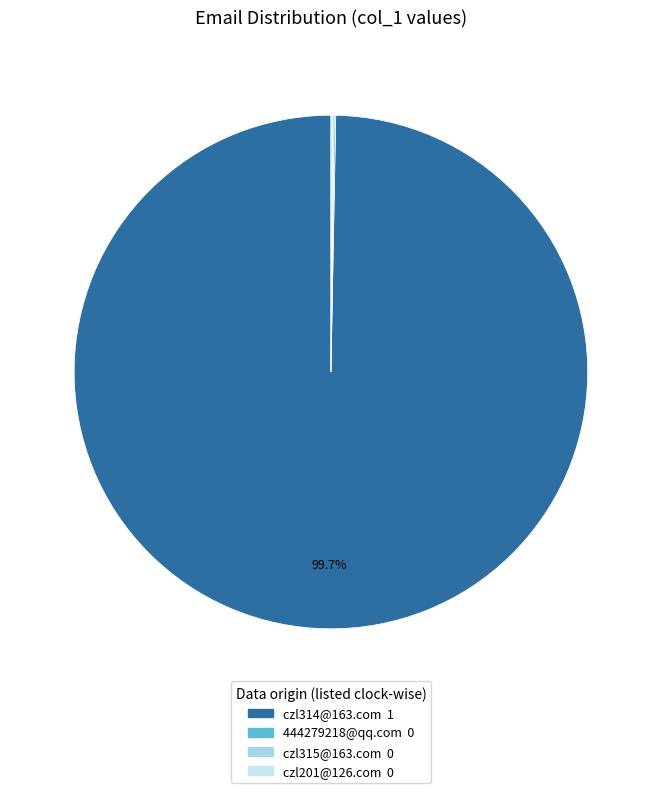

Is the sum of czl315@163.com and czl314@163.com greater than half?

Yes